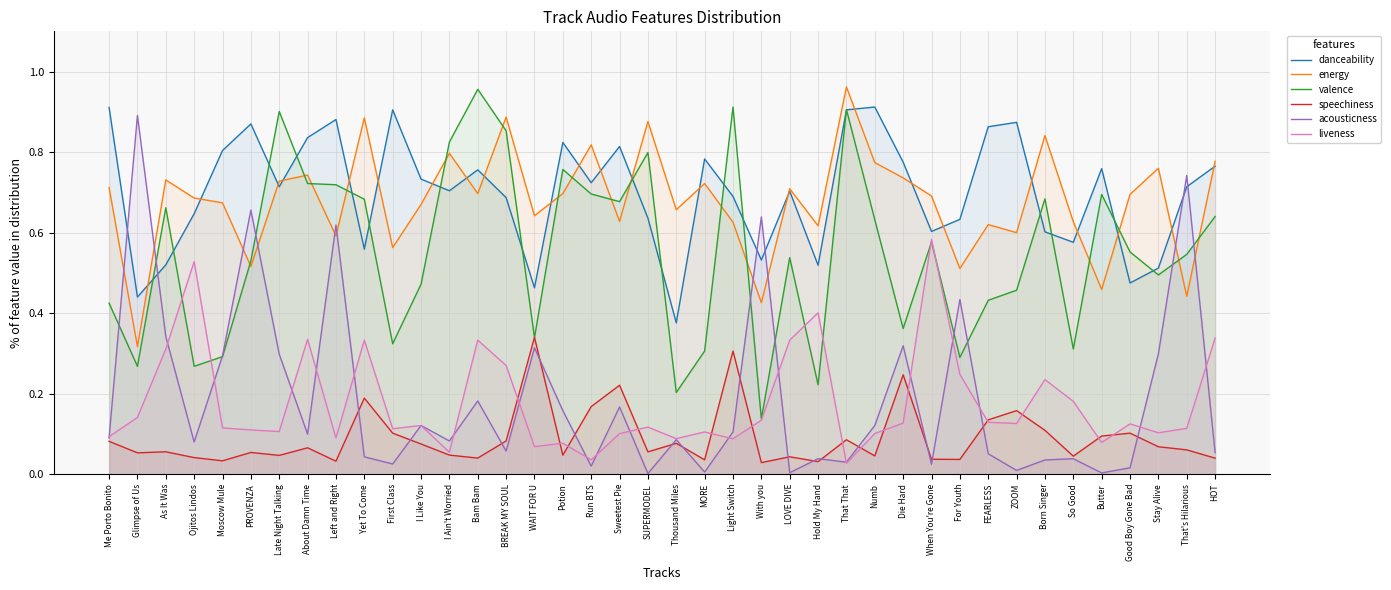

Is it true that acousticness equals 0.1 at Bam Bam?

False